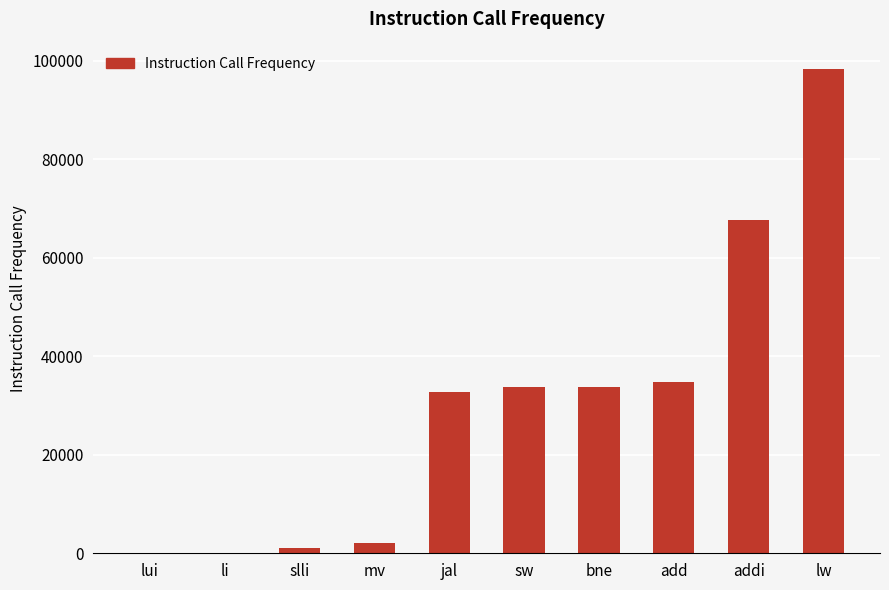

What is the greatest value displayed?

98368